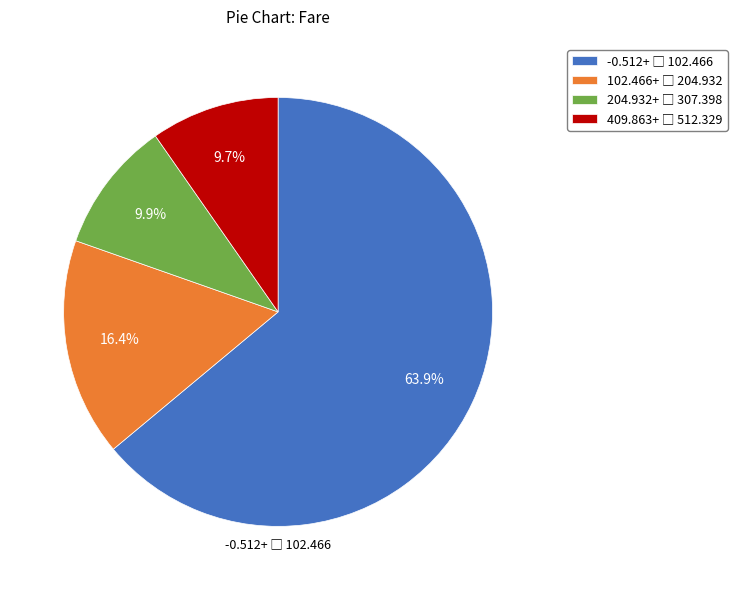

Does any single category account for the majority?

Yes